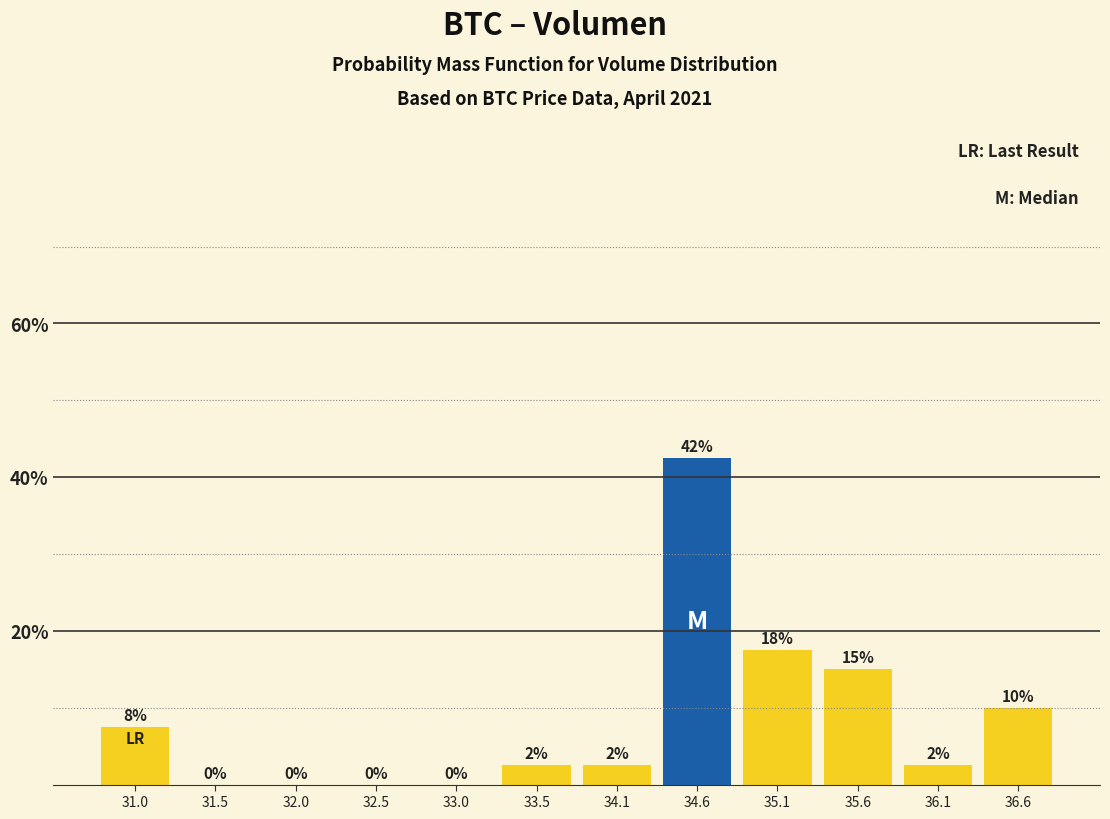

Over which range of the x-axis is the bar tallest?

34.3 to 34.8